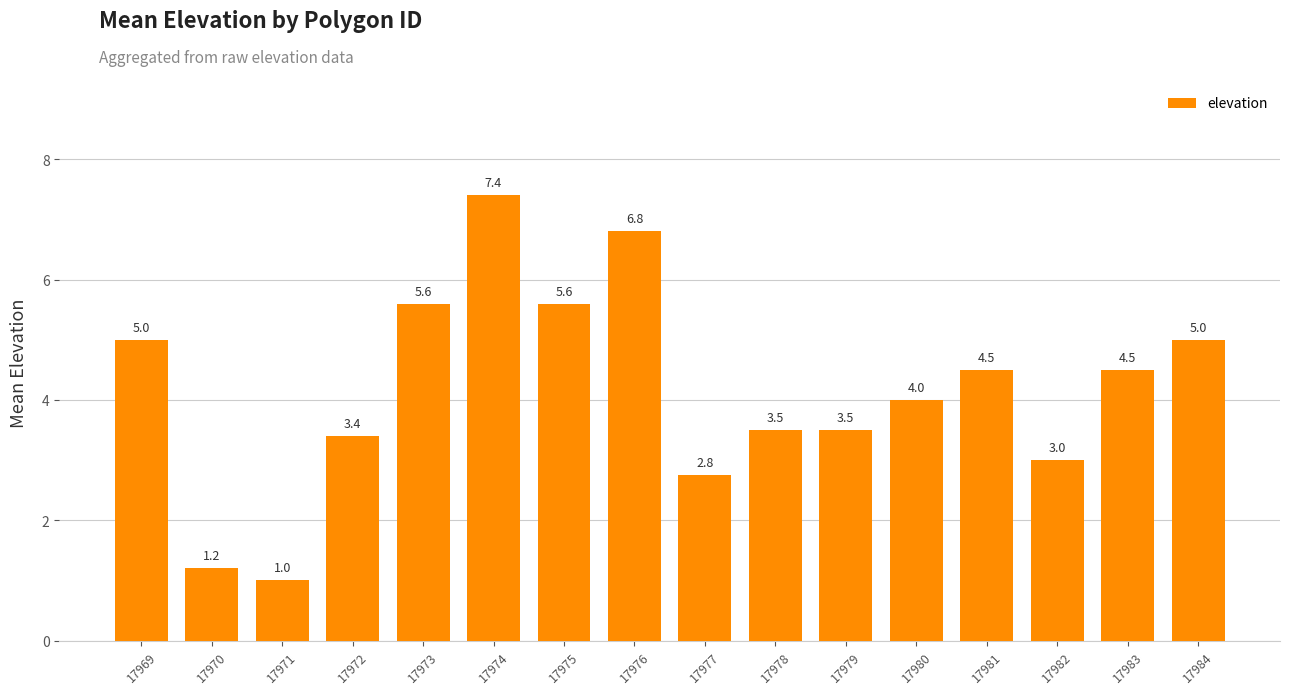

Reading left to right, what are all the values shown in this chart?

5.0	1.2	1.0	3.4	5.6	7.4	5.6	6.8	2.8	3.5	3.5	4.0	4.5	3.0	4.5	5.0